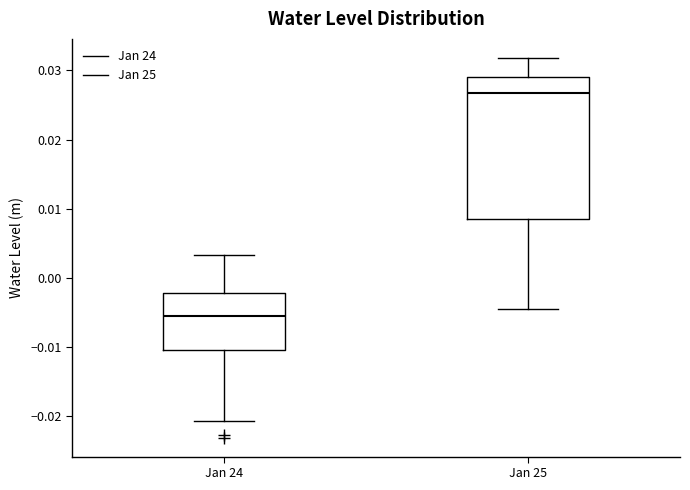

Comparing the boxes themselves (not the whiskers), which one is the tallest?

Jan 25